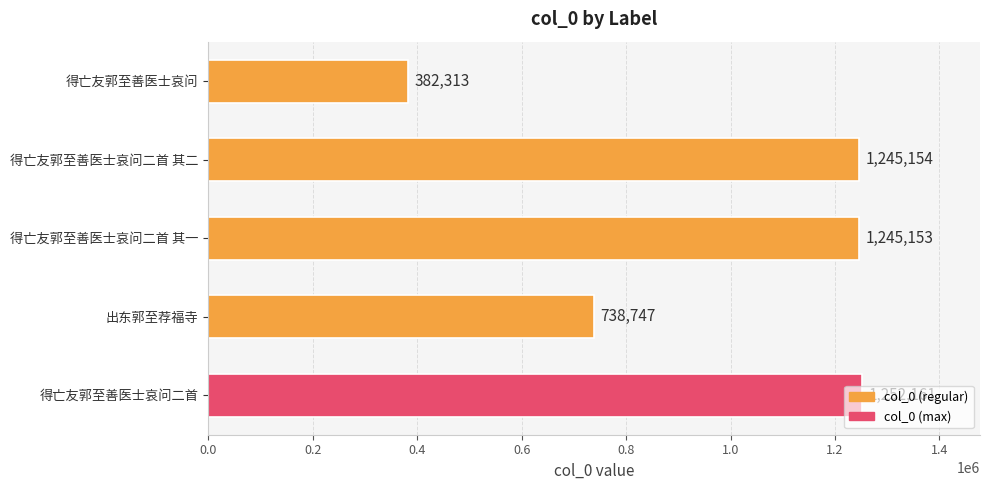

What is the difference between the second highest and minimum values?

862841